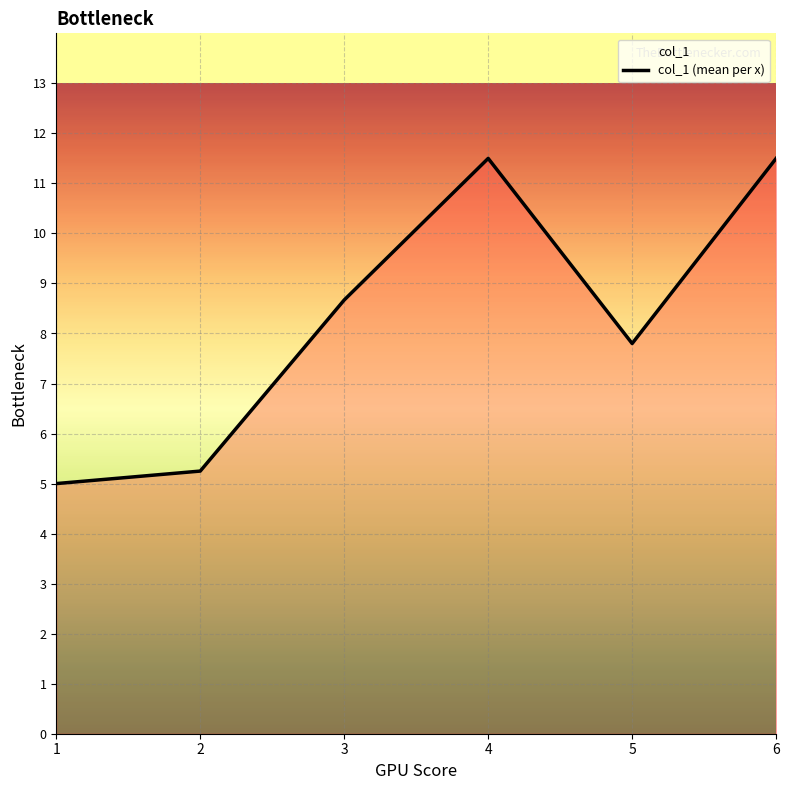

How many lines are shown in the chart?

1